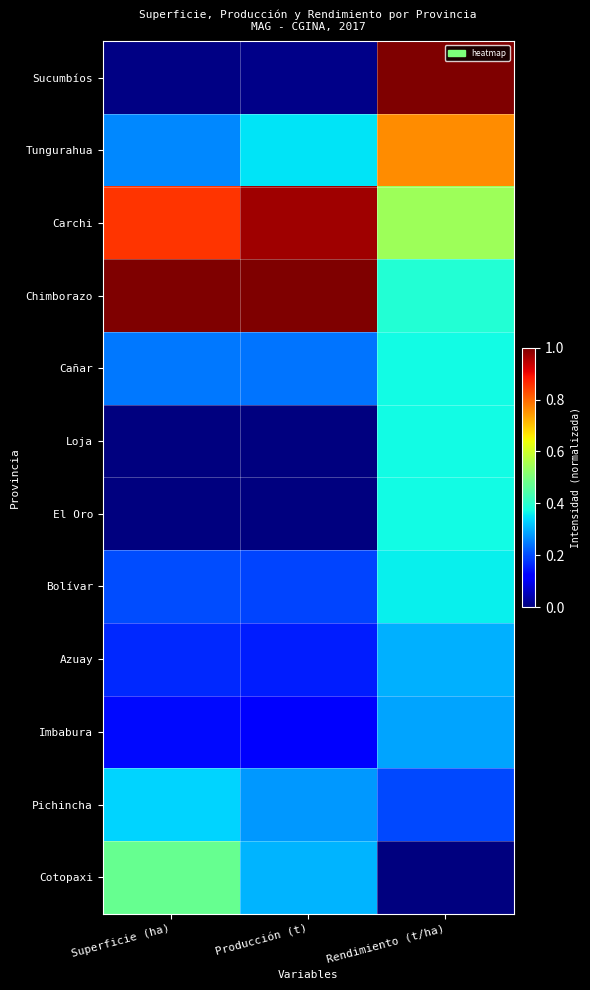

Reading right to left, extract all data points from this chart.

Sucumbíos: Rendimiento (t/ha)=1.0	Producción (t)=0.0	Superficie (ha)=0.0
Tungurahua: Rendimiento (t/ha)=0.8	Producción (t)=0.3	Superficie (ha)=0.3
Carchi: Rendimiento (t/ha)=0.5	Producción (t)=1.0	Superficie (ha)=0.9
Chimborazo: Rendimiento (t/ha)=0.4	Producción (t)=1.0	Superficie (ha)=1.0
Cañar: Rendimiento (t/ha)=0.4	Producción (t)=0.2	Superficie (ha)=0.2
Loja: Rendimiento (t/ha)=0.4	Producción (t)=0.0	Superficie (ha)=0.0
El Oro: Rendimiento (t/ha)=0.4	Producción (t)=0.0	Superficie (ha)=0.0
Bolívar: Rendimiento (t/ha)=0.4	Producción (t)=0.2	Superficie (ha)=0.2
Azuay: Rendimiento (t/ha)=0.3	Producción (t)=0.2	Superficie (ha)=0.2
Imbabura: Rendimiento (t/ha)=0.3	Producción (t)=0.1	Superficie (ha)=0.1
Pichincha: Rendimiento (t/ha)=0.2	Producción (t)=0.3	Superficie (ha)=0.3
Cotopaxi: Rendimiento (t/ha)=0.0	Producción (t)=0.3	Superficie (ha)=0.5